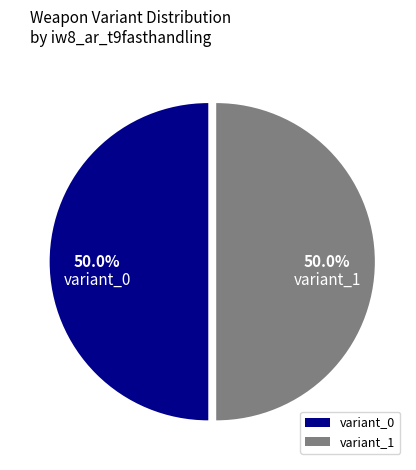

How many slices are in this pie chart?

2